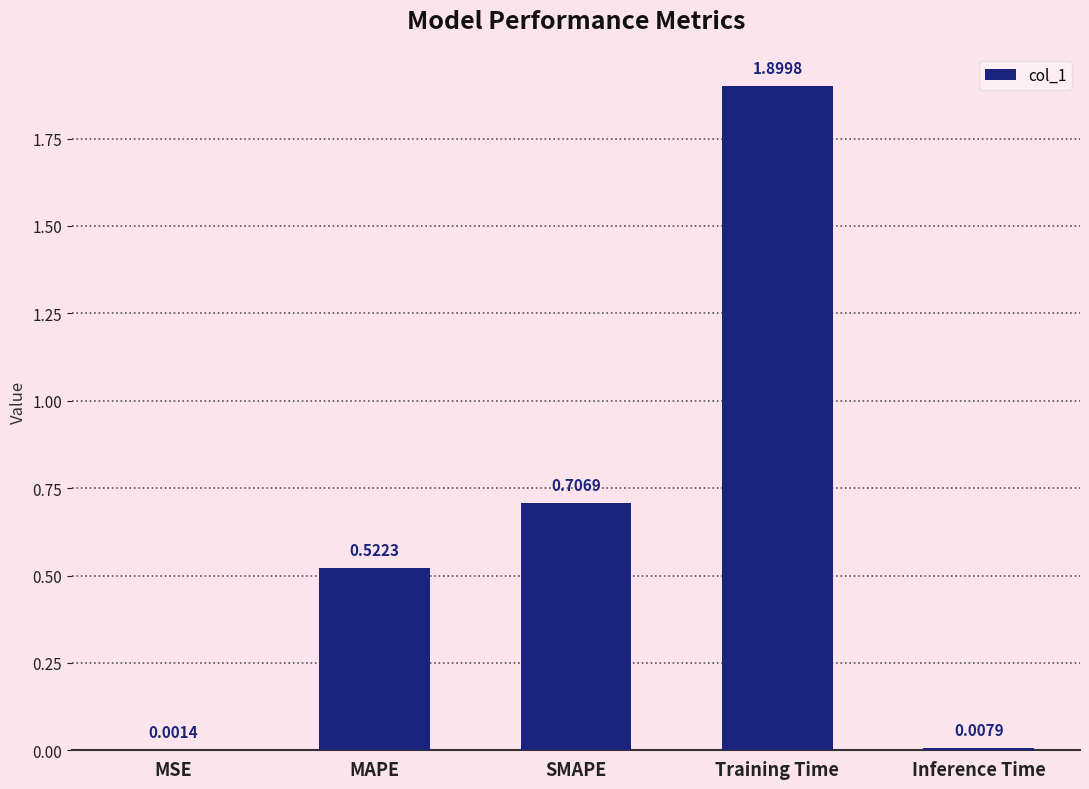

At which label is the value closest to 0?

MSE